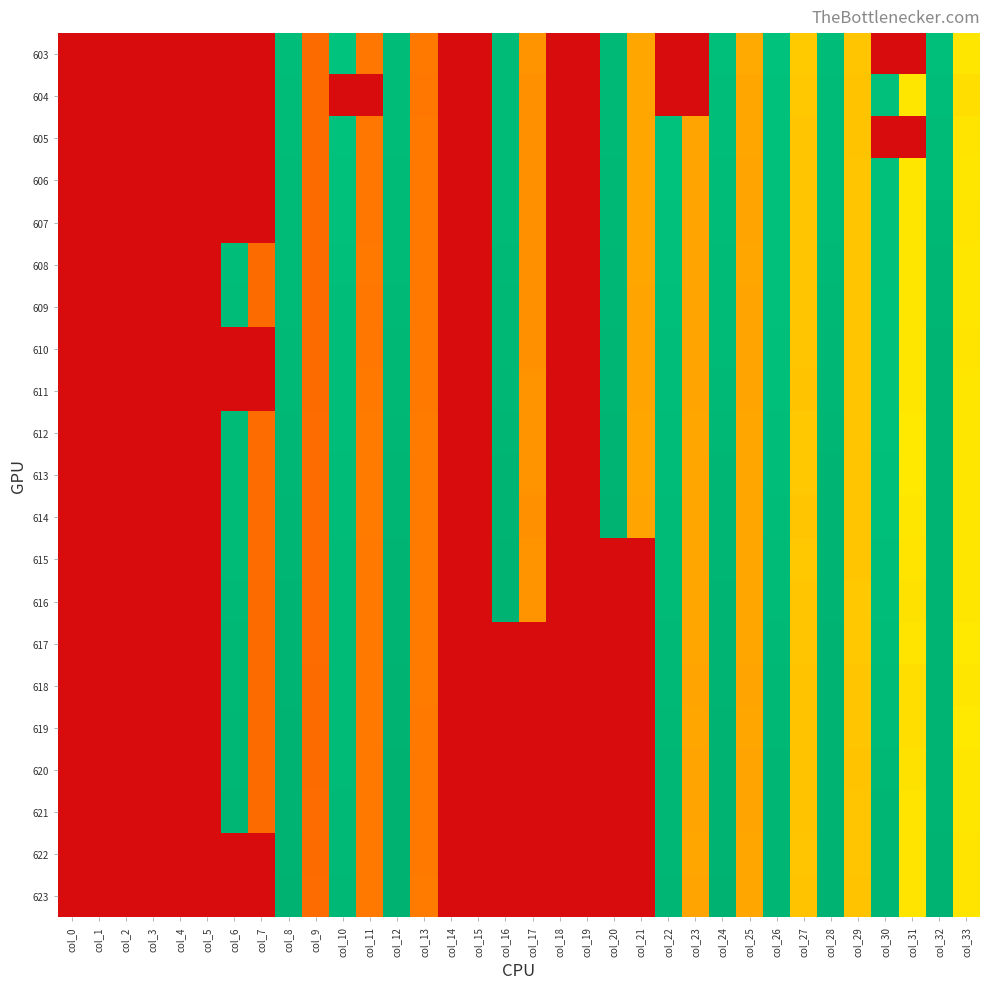

List the series in order of their peak value, lowest first.

604, 603, 605, 606, 607, 608, 609, 610, 611, 612, 613, 615, 617, 614, 616, 618, 619, 620, 621, 622, 623